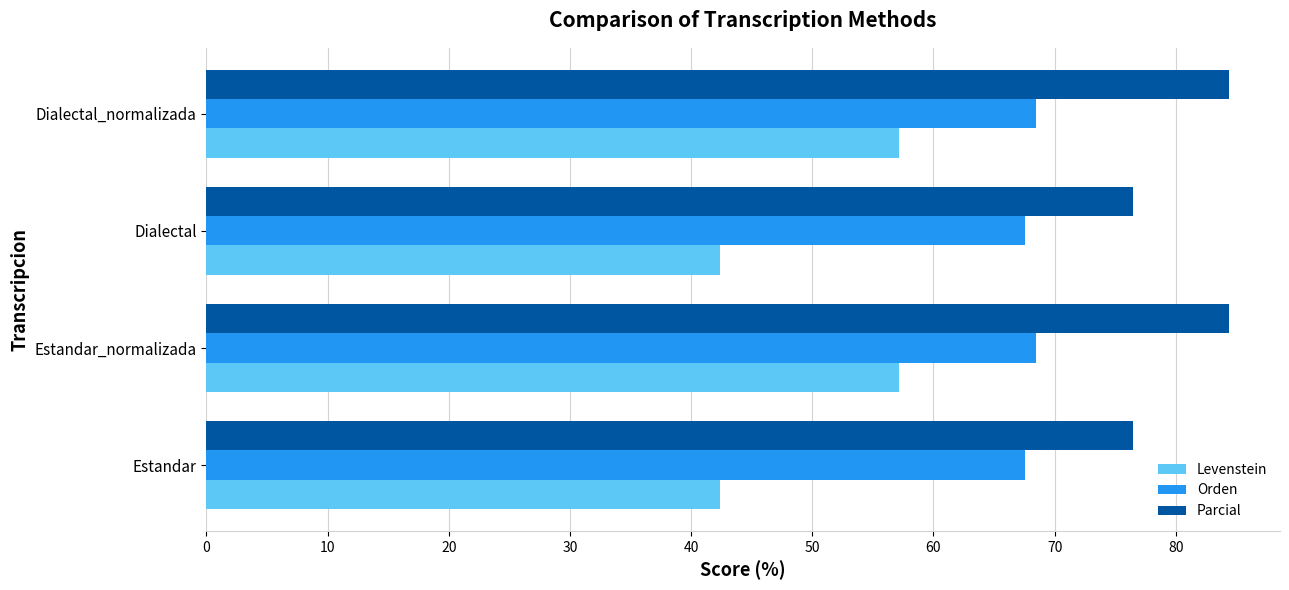

At how many categories does at least one series exceed 54?

4